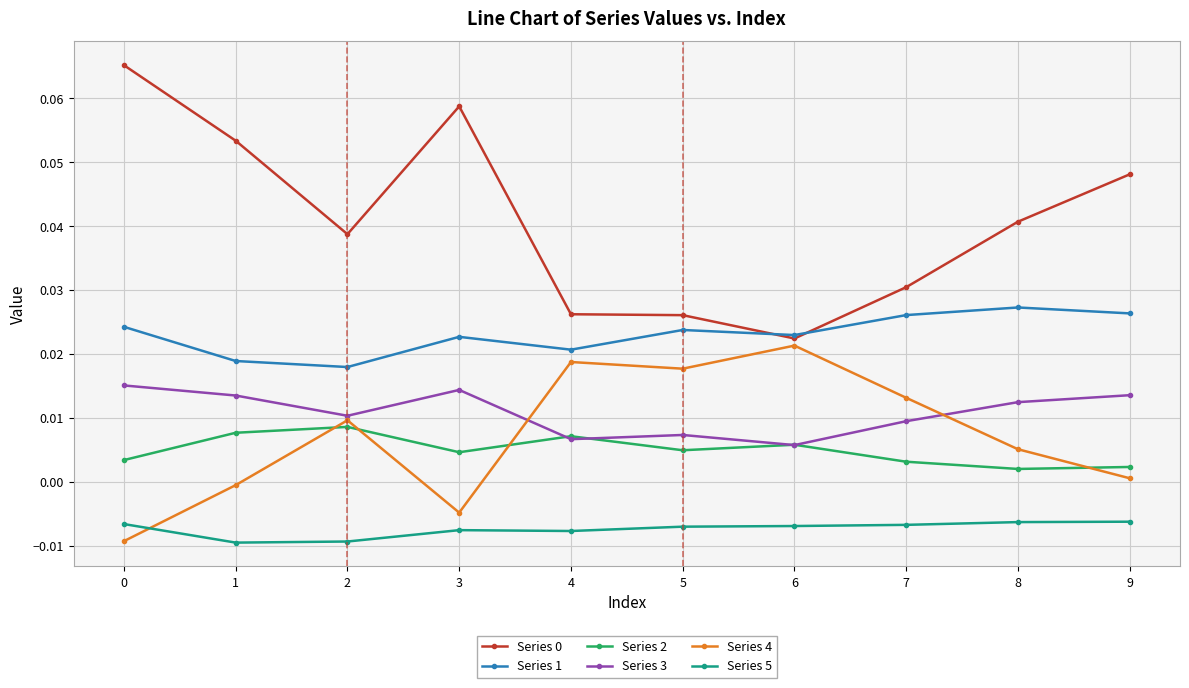

True or false: Series 3 and Series 1 intersect in this chart.

False